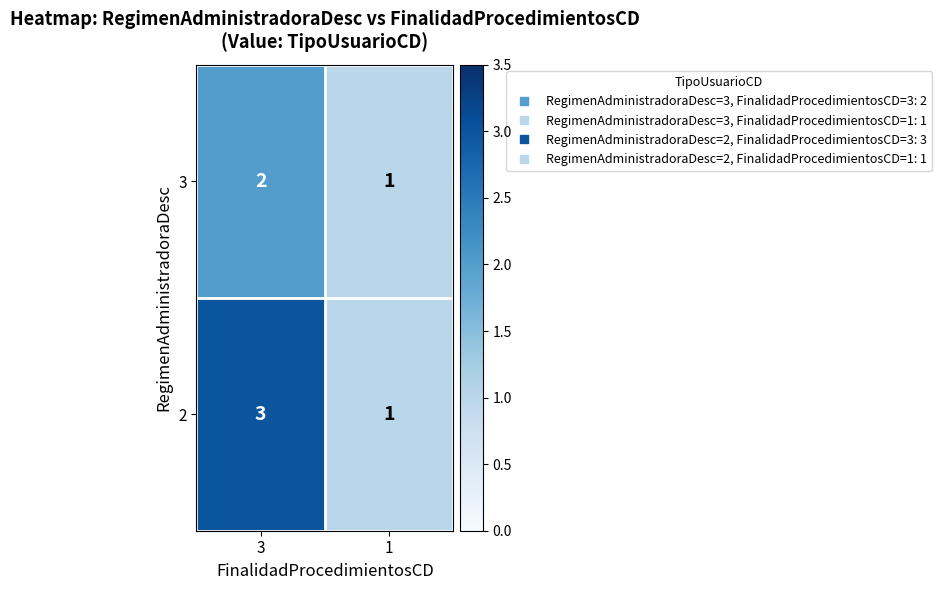

What is the sum of all 2 values?

4